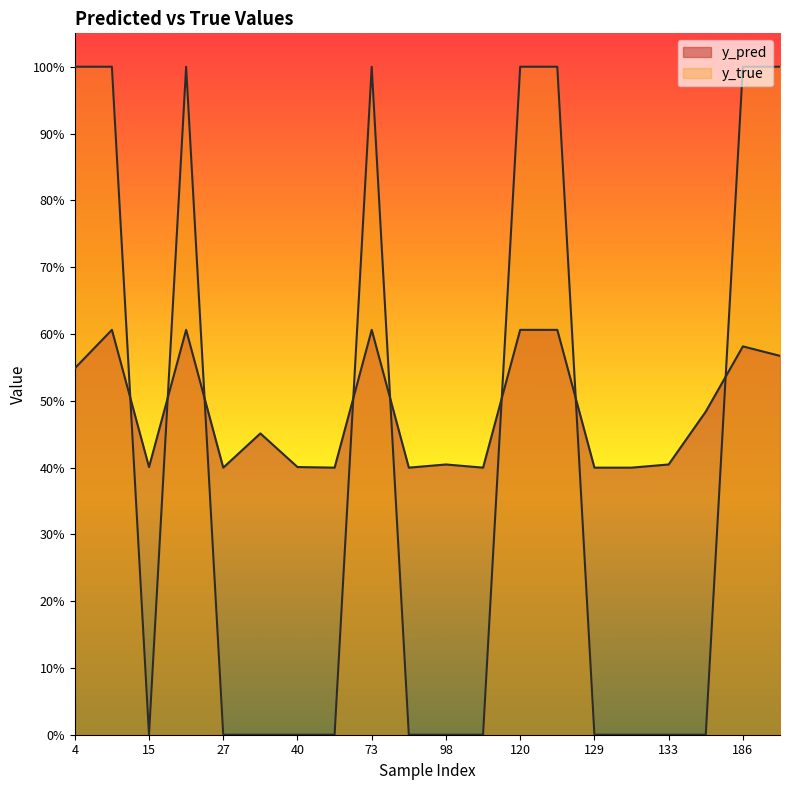

What is the difference between the maximum and minimum values in the y_true series?

1.0